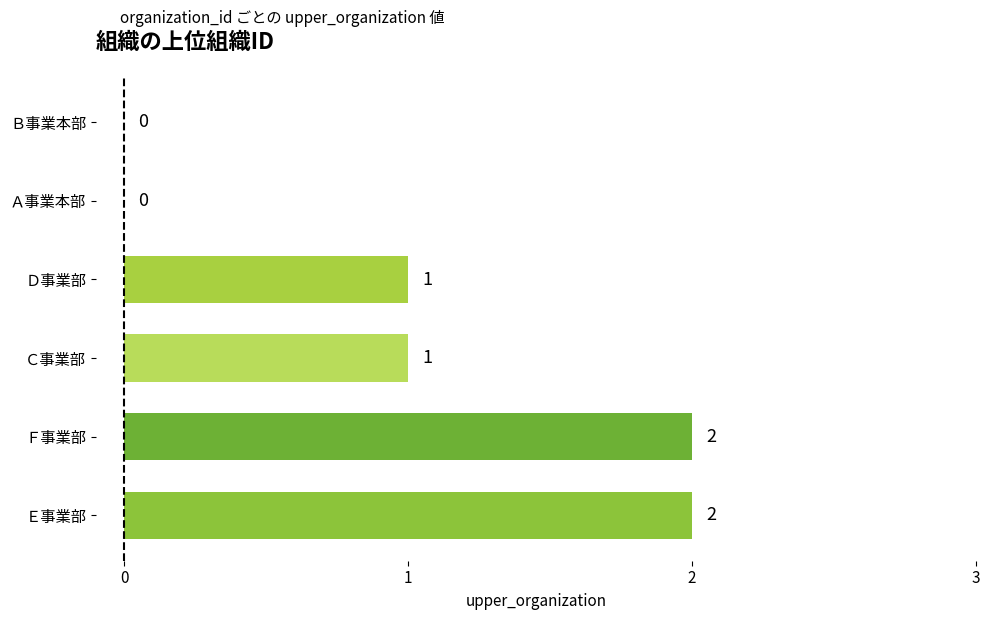

The value at Ｄ事業部 is 1. True or false?

True